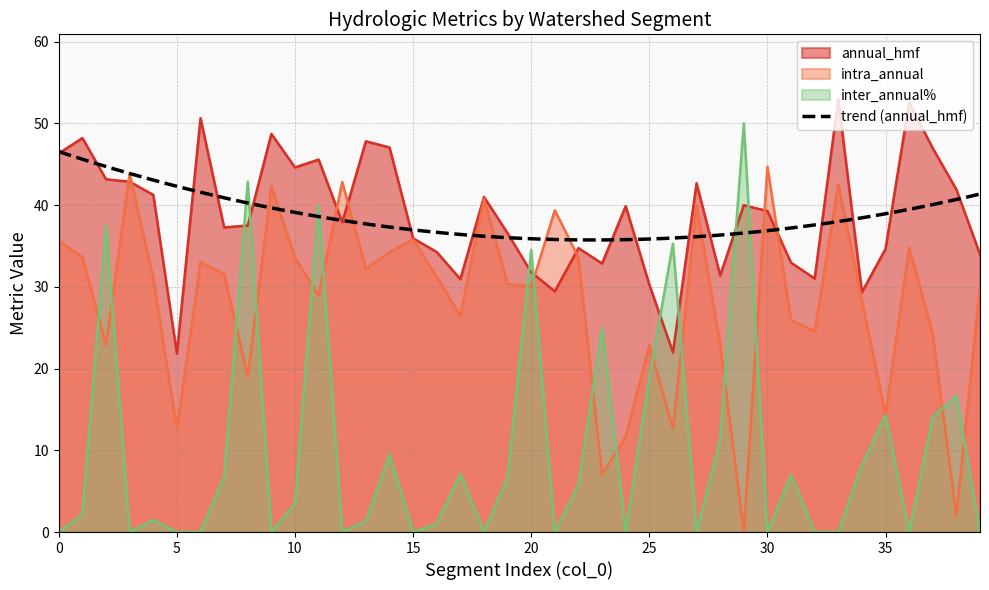

In inter_annual%, how many points are higher than both neighbors (excluding endpoints)?

13